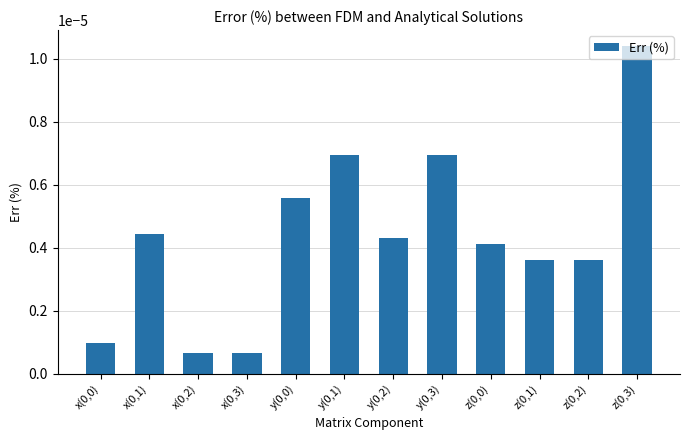

How many series are shown in this chart?

1